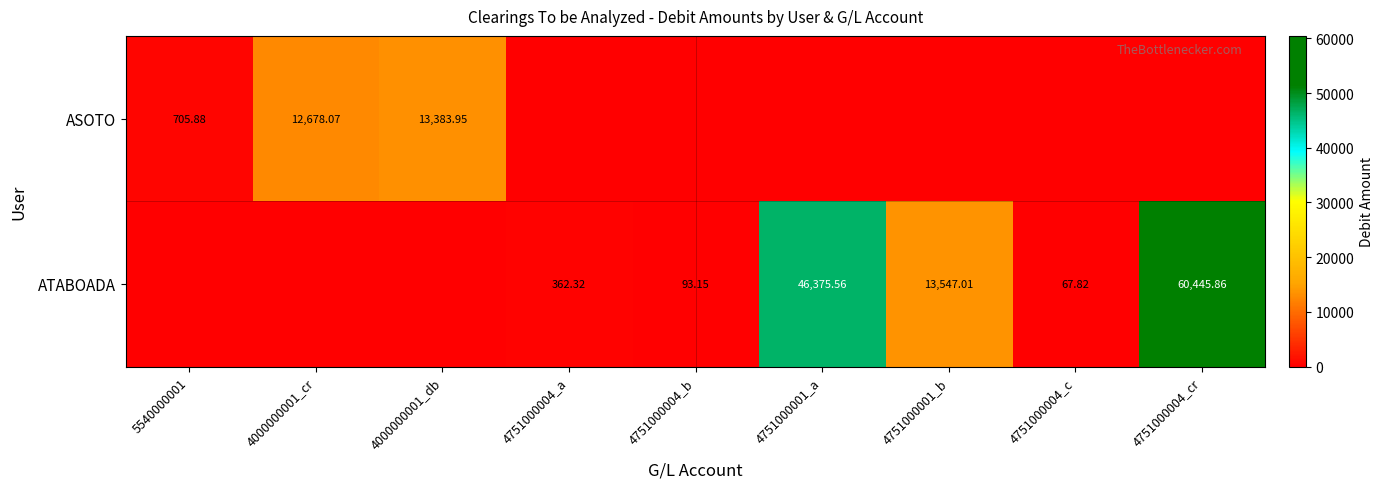

At which category does the chart reach its peak across all series?

4751000004_cr